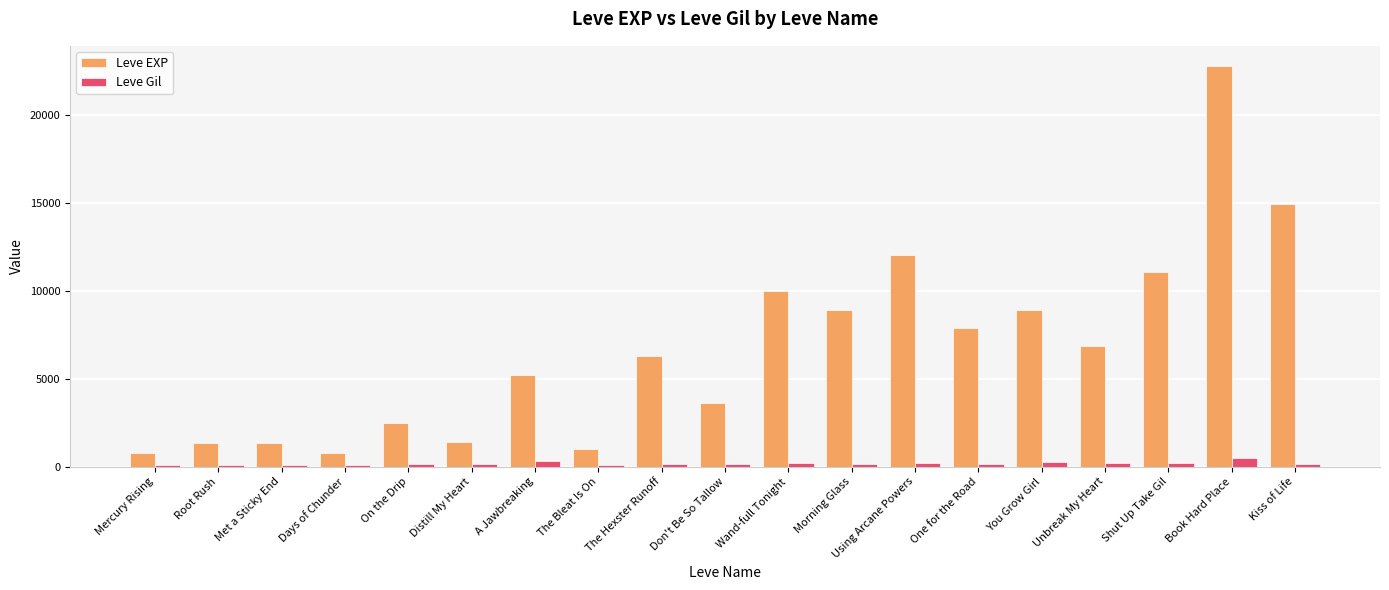

At how many categories does at least one series exceed 13985?

2